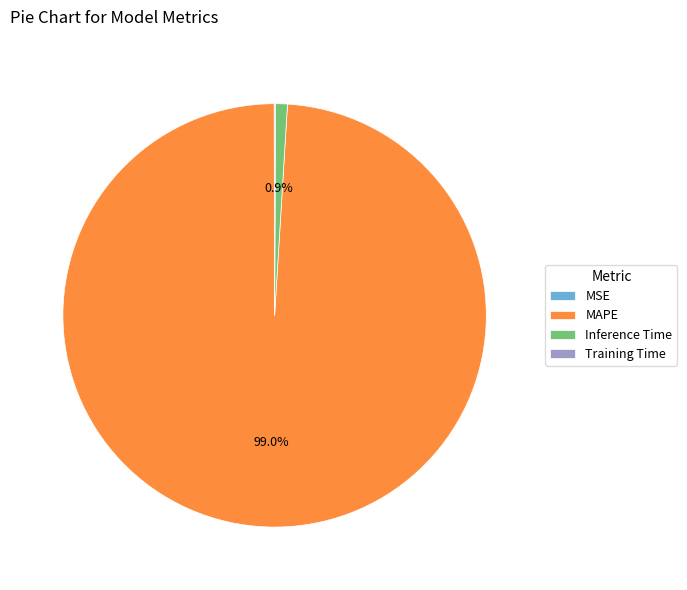

Is there a majority slice in this chart?

Yes